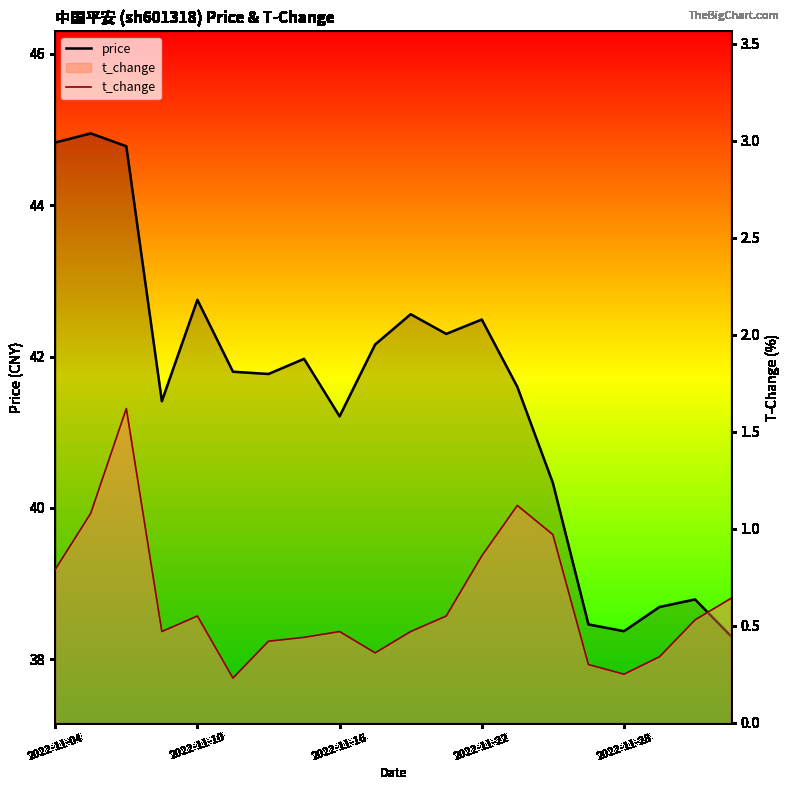

True or false: price has a value of 40.3 at 14.

True